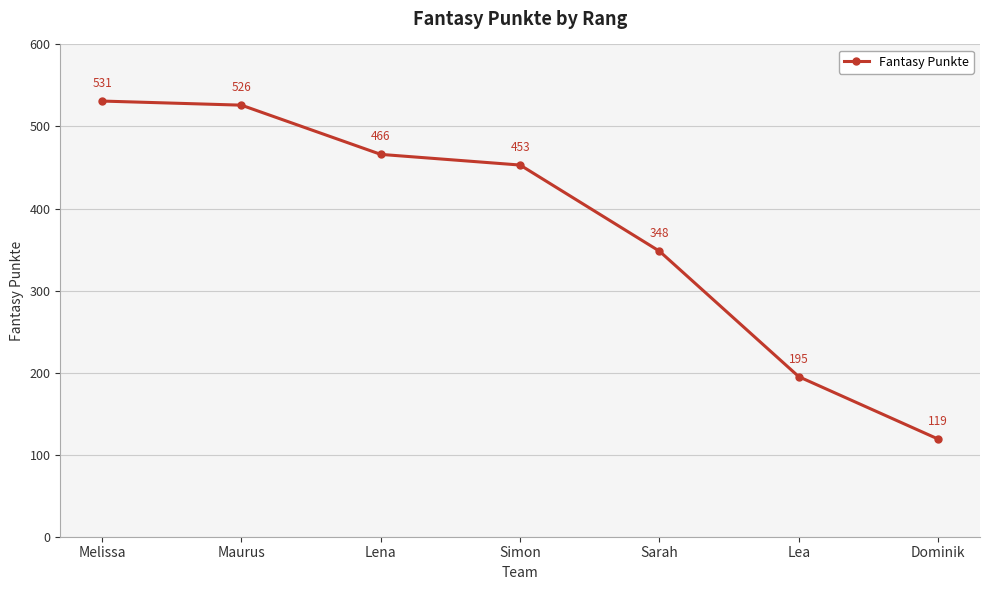

At which category does the chart reach its minimum across all series?

Dominik